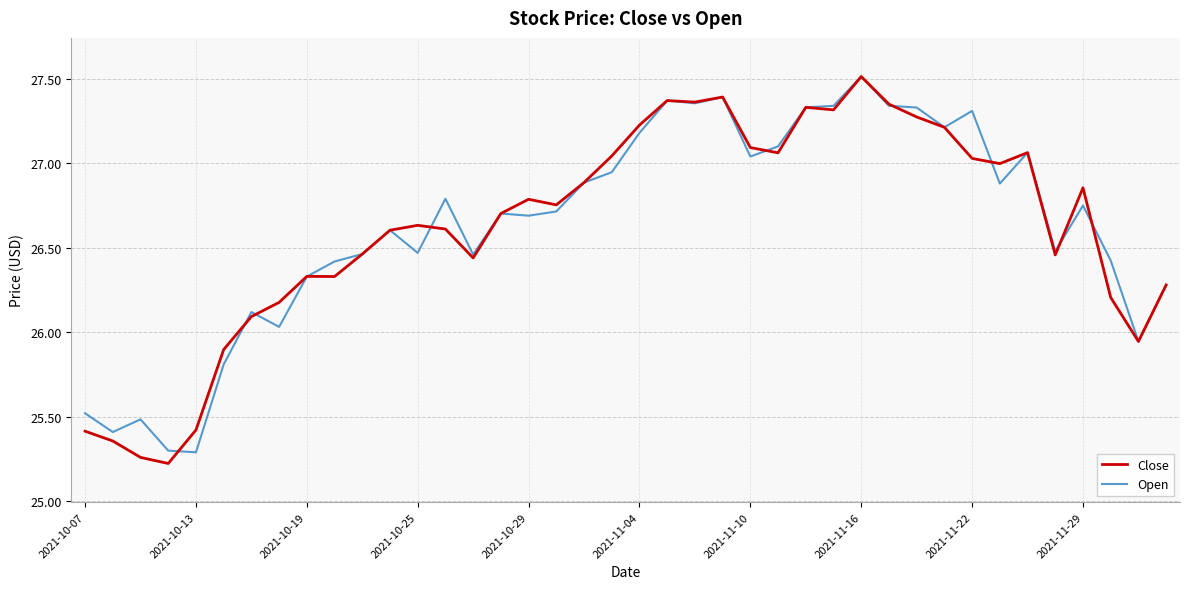

What is the smallest value displayed?

25.2